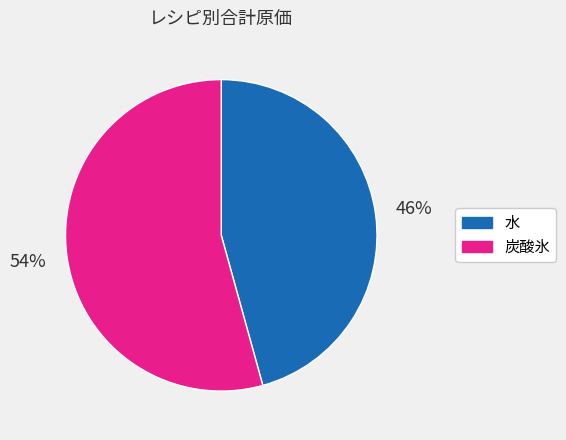

Rank the categories by value from lowest to highest.

水, 炭酸氷